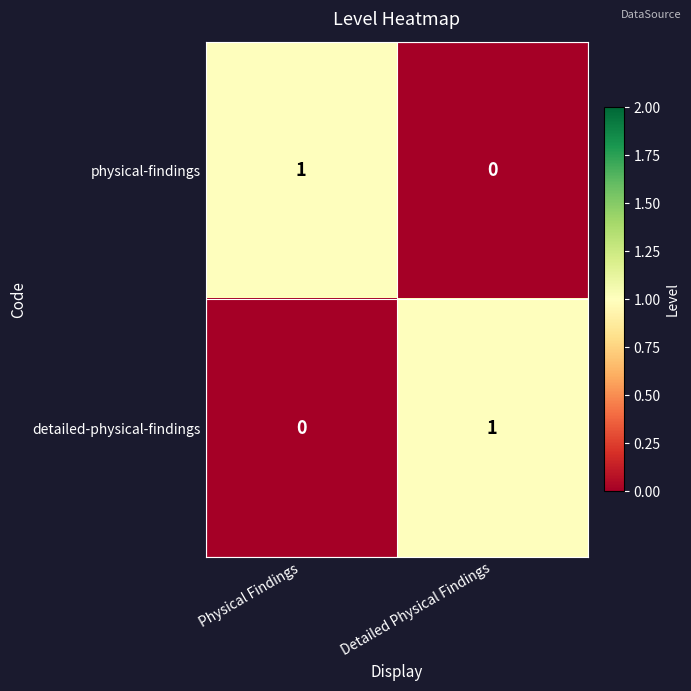

Rank the categories by physical-findings value from highest to lowest.

Physical Findings, Detailed Physical Findings